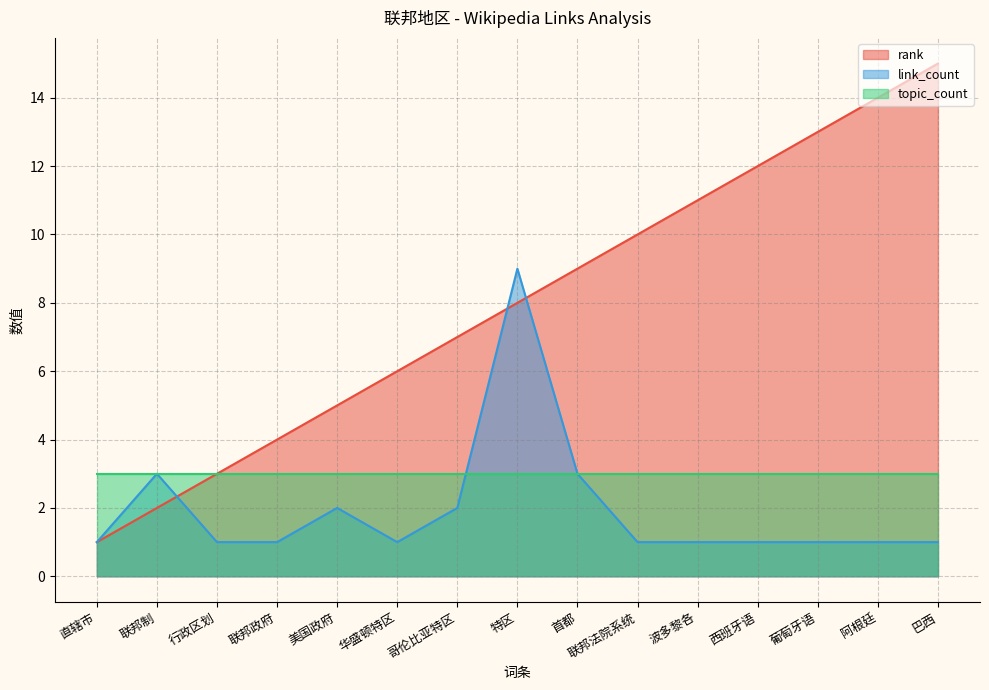

What is the difference between the maximum and minimum values in the link_count series?

8